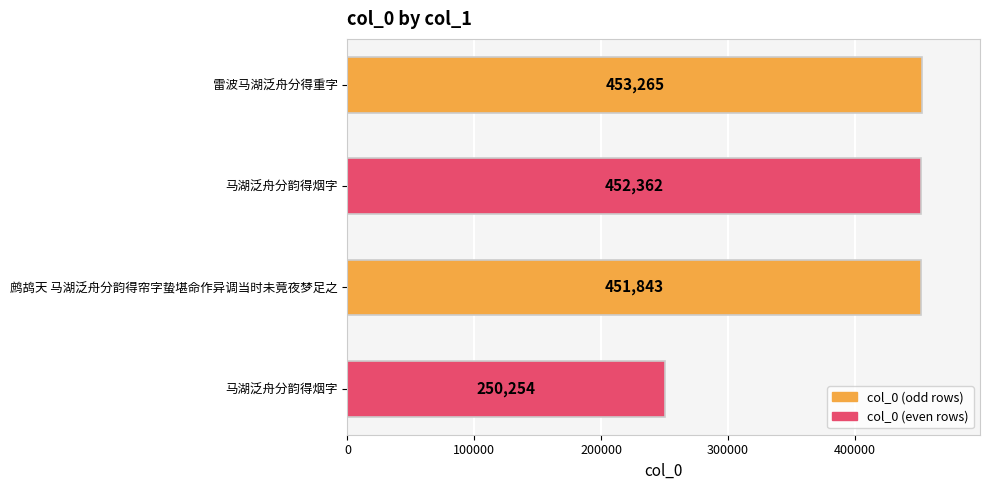

Count the number of data series in this chart.

1